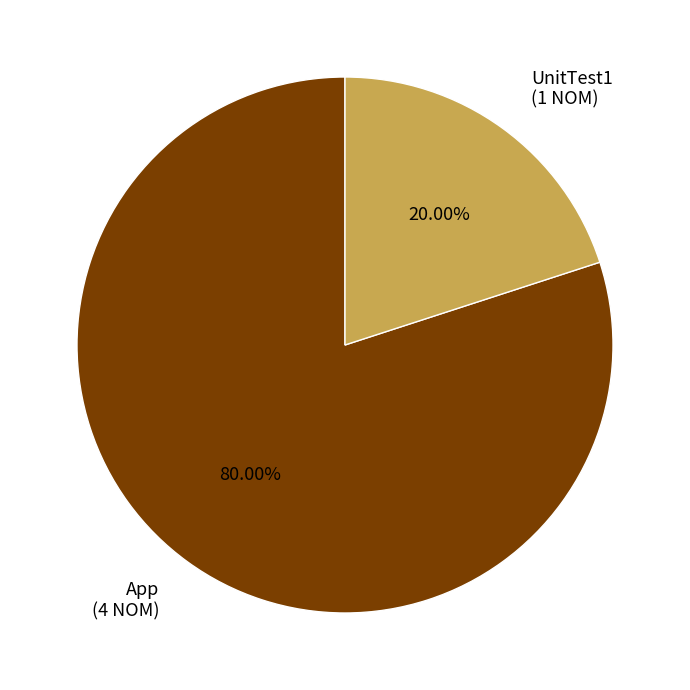

Count the number of slices in the pie.

2